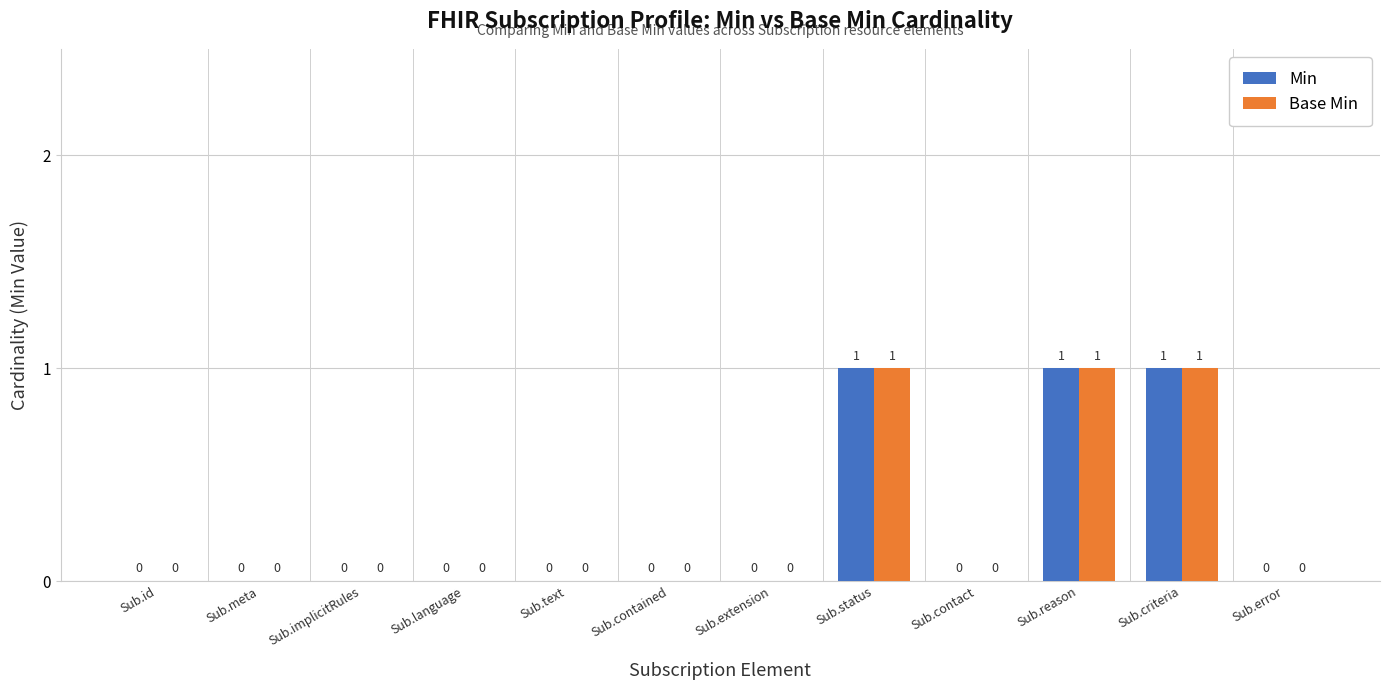

How many Min values are between 0 and 1?

12